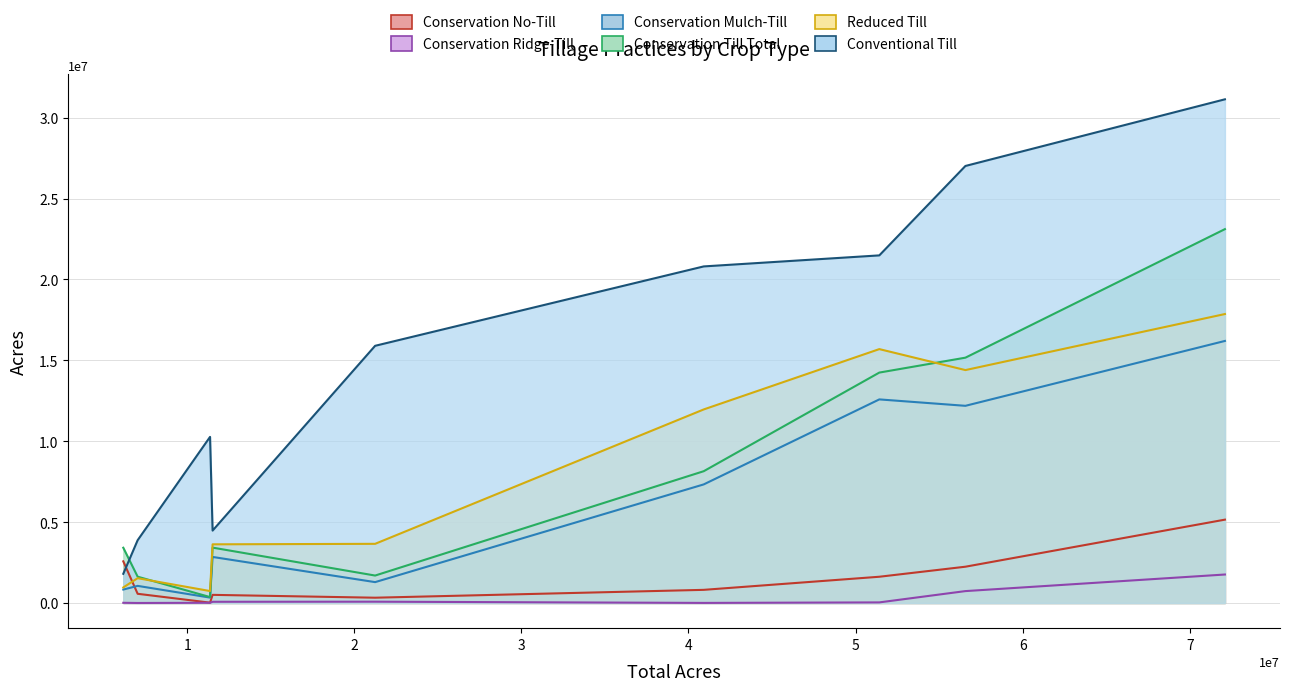

Reading left to right, list all the values displayed in this chart.

conservation_no_till: Corn (FS)=5151151	Small Grain (SpSg)=811779	Small Grain (FlSg)=1621629	Soybeans (FS)=2241928	Soybeans (DC)=2573435	Cotton=20013	Grain Sorghum (FS)=502307	Forage Crops=568093	Other Crops=326235
conservation_ridge_till: Corn (FS)=1759880	Small Grain (SpSg)=4300	Small Grain (FlSg)=36245	Soybeans (FS)=734495	Soybeans (DC)=11587	Cotton=12719	Grain Sorghum (FS)=73907	Forage Crops=0	Other Crops=80142
conservation_mulch_till: Corn (FS)=16196970	Small Grain (SpSg)=7329177	Small Grain (FlSg)=12583563	Soybeans (FS)=12186993	Soybeans (DC)=829583	Cotton=332853	Grain Sorghum (FS)=2845739	Forage Crops=1057440	Other Crops=1289403
conservation_till_total: Corn (FS)=23108001	Small Grain (SpSg)=8145256	Small Grain (FlSg)=14241437	Soybeans (FS)=15163416	Soybeans (DC)=3414605	Cotton=365585	Grain Sorghum (FS)=3421953	Forage Crops=1625533	Other Crops=1695780
reduced_till: Corn (FS)=17859505	Small Grain (SpSg)=11962978	Small Grain (FlSg)=15692323	Soybeans (FS)=14395519	Soybeans (DC)=959677	Cotton=737715	Grain Sorghum (FS)=3625836	Forage Crops=1532309	Other Crops=3656301
conventional_till: Corn (FS)=31132470	Small Grain (SpSg)=20803237	Small Grain (FlSg)=21485240	Soybeans (FS)=27012051	Soybeans (DC)=1804312	Cotton=10266666	Grain Sorghum (FS)=4474825	Forage Crops=3879857	Other Crops=15896144